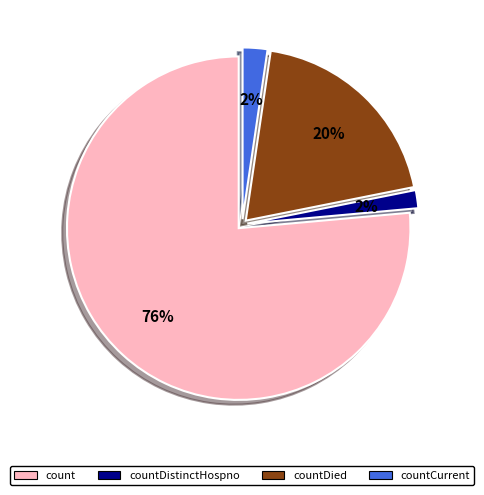

Do countDistinctHospno and countCurrent together represent more than half of the pie?

No